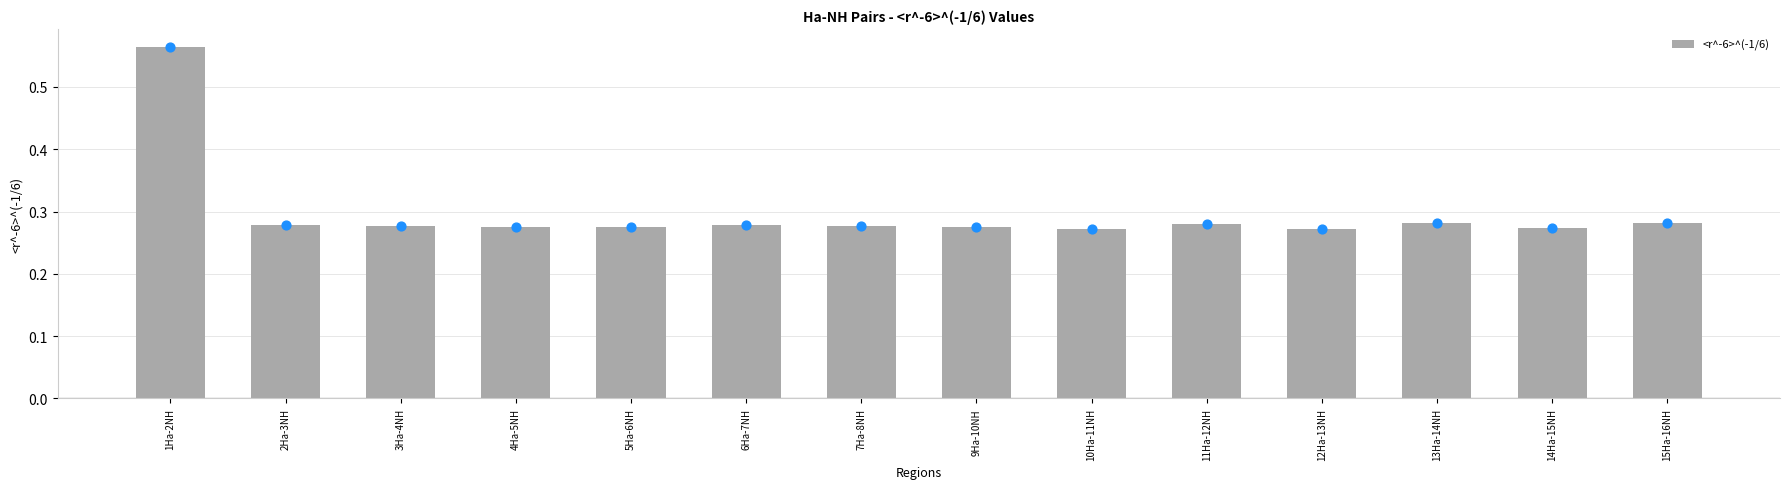

Between 1Ha-2NH and 9Ha-10NH, which is larger?

1Ha-2NH